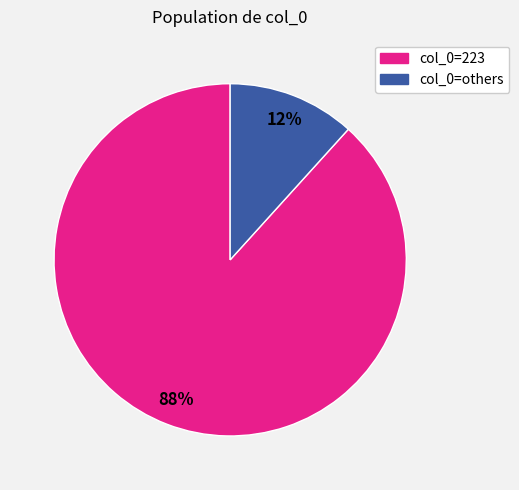

Does any single category account for the majority?

Yes